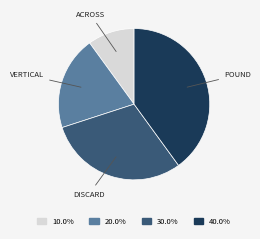

Is there a majority slice in this chart?

No